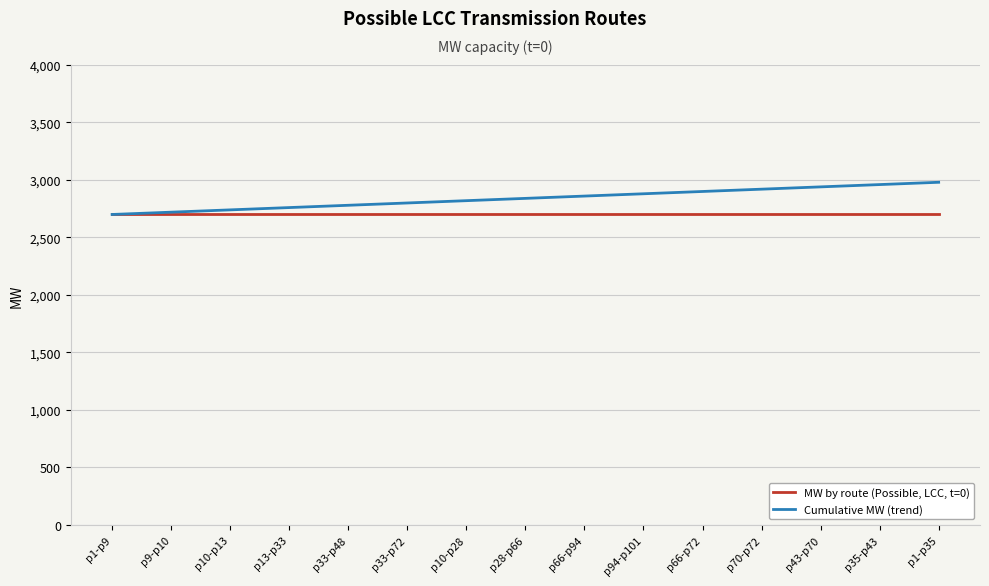

List the series in order of their peak value, lowest first.

MW by route (Possible, LCC, t=0), Cumulative MW (trend)